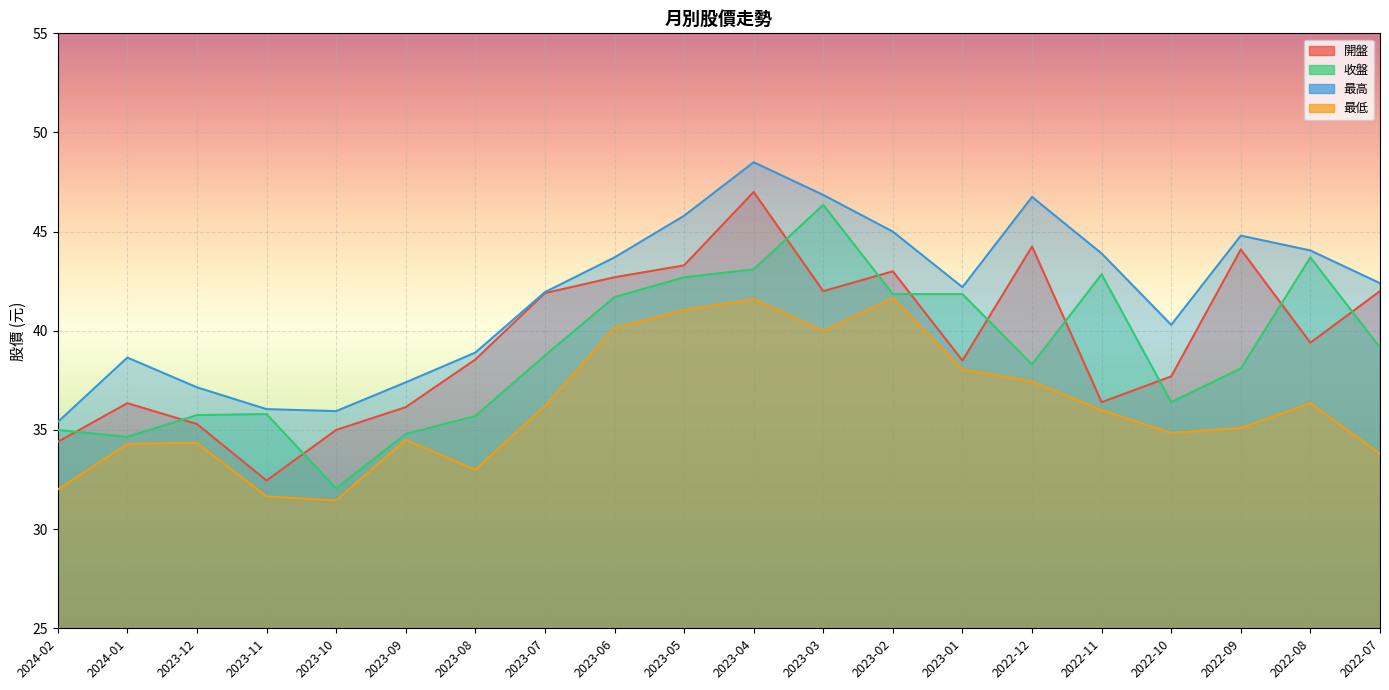

How many interior local valleys does the 開盤 series have?

5